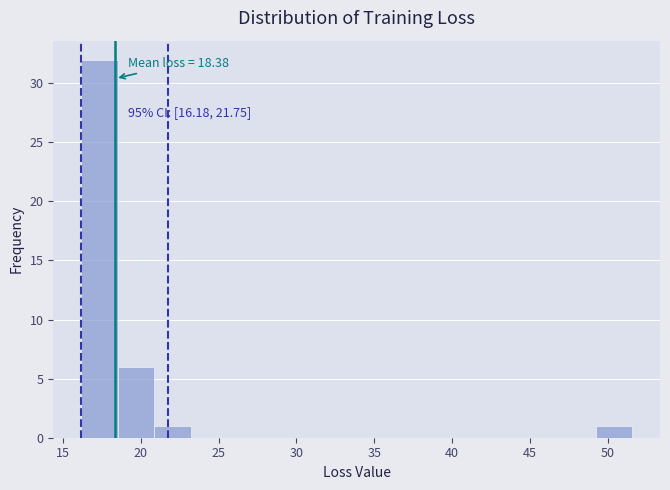

Which range on the x-axis has the tallest bar?

16.0 to 18.5